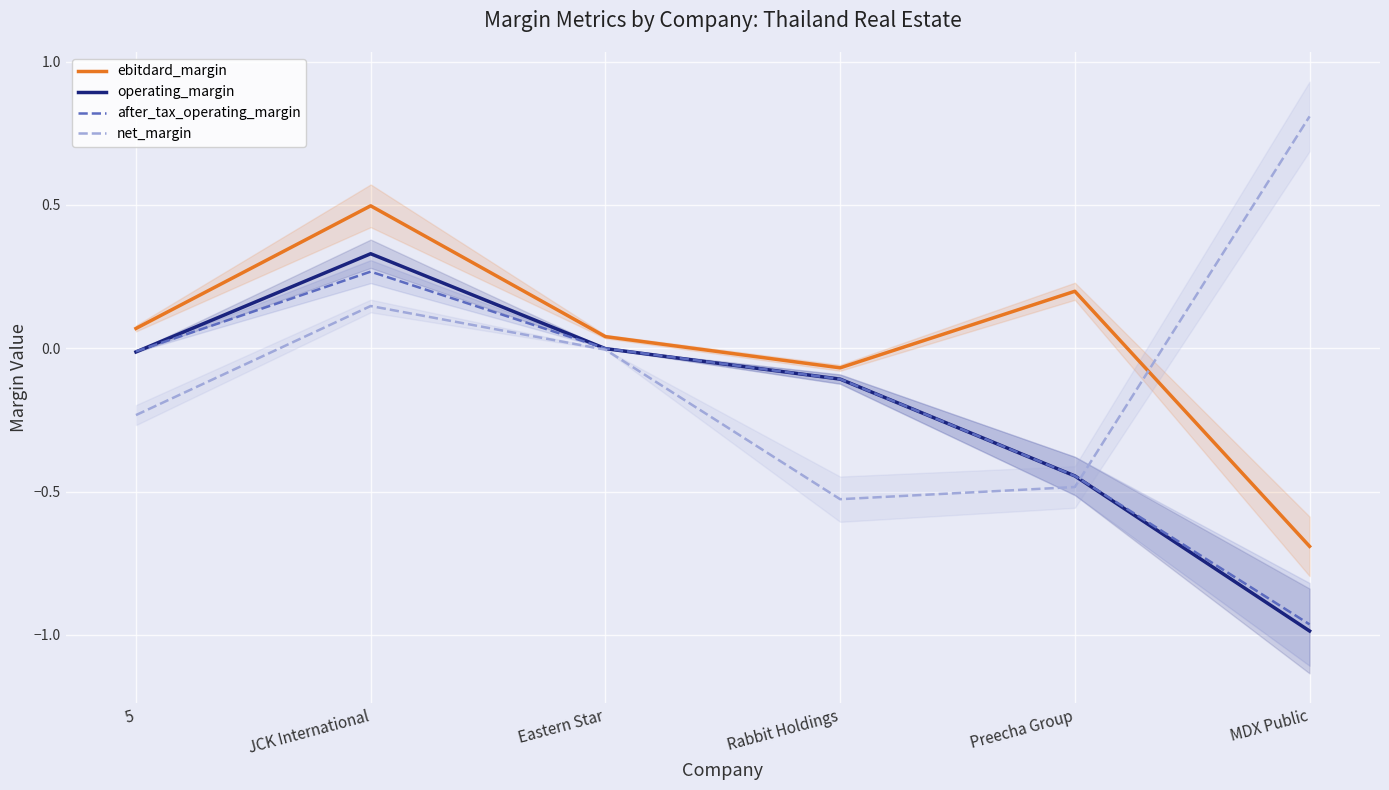

List the labels in order of operating_margin value, largest first.

JCK International, Eastern Star, 5, Rabbit Holdings, Preecha Group, MDX Public